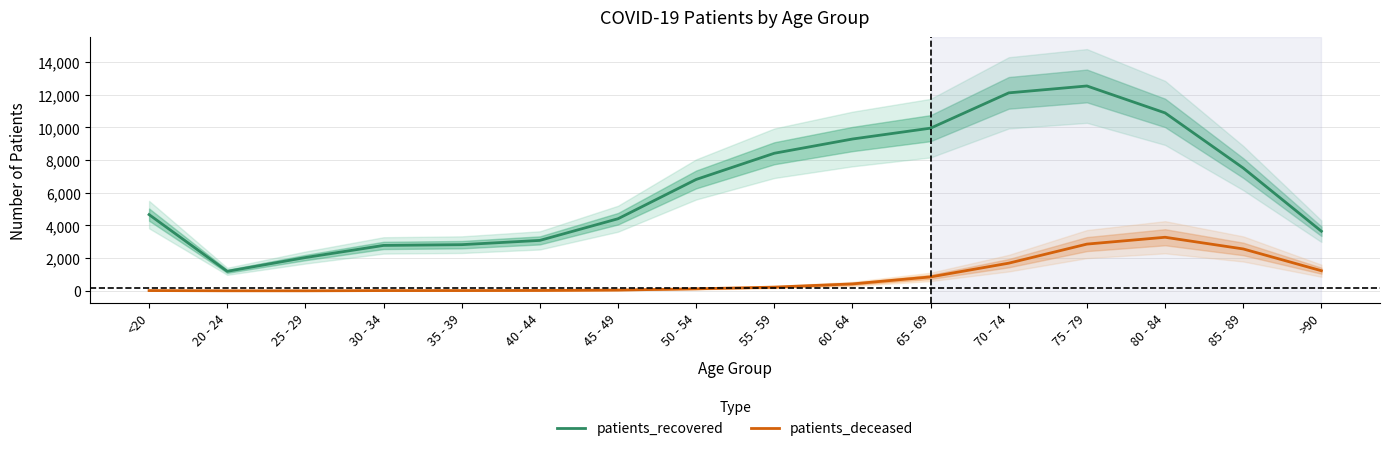

Where is patients_deceased nearest to the value 1641?

70 - 74